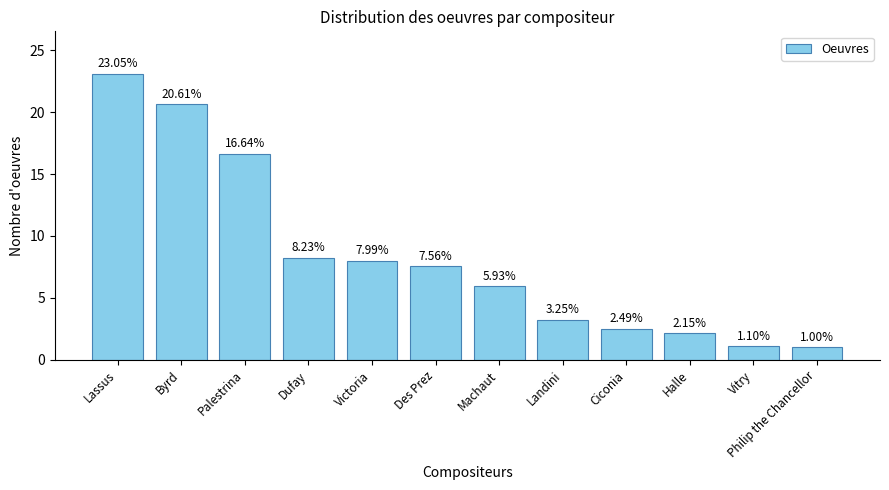

Does the chart contain any negative values?

No